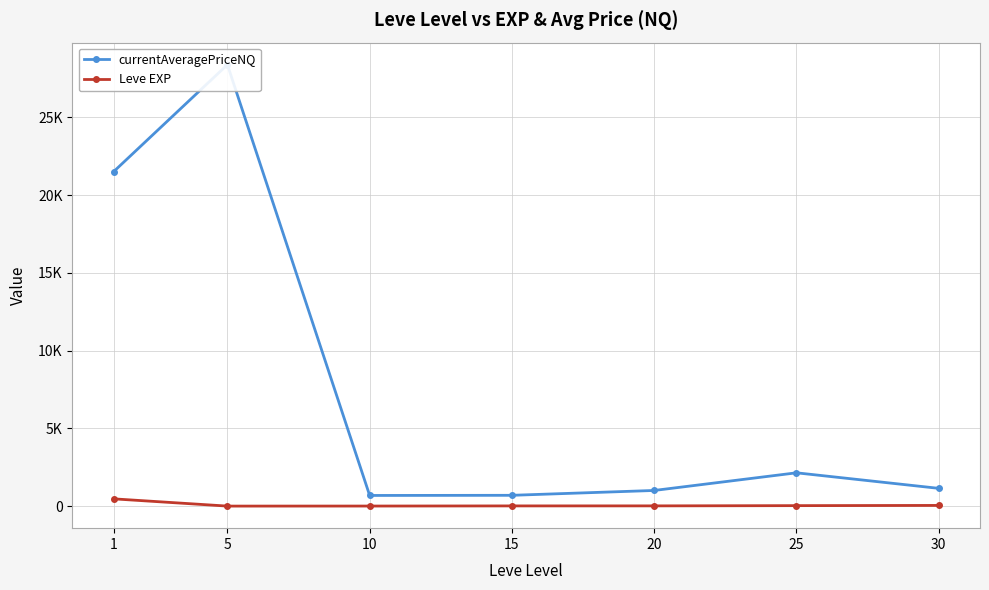

True or false: Leve EXP and currentAveragePriceNQ intersect in this chart.

False